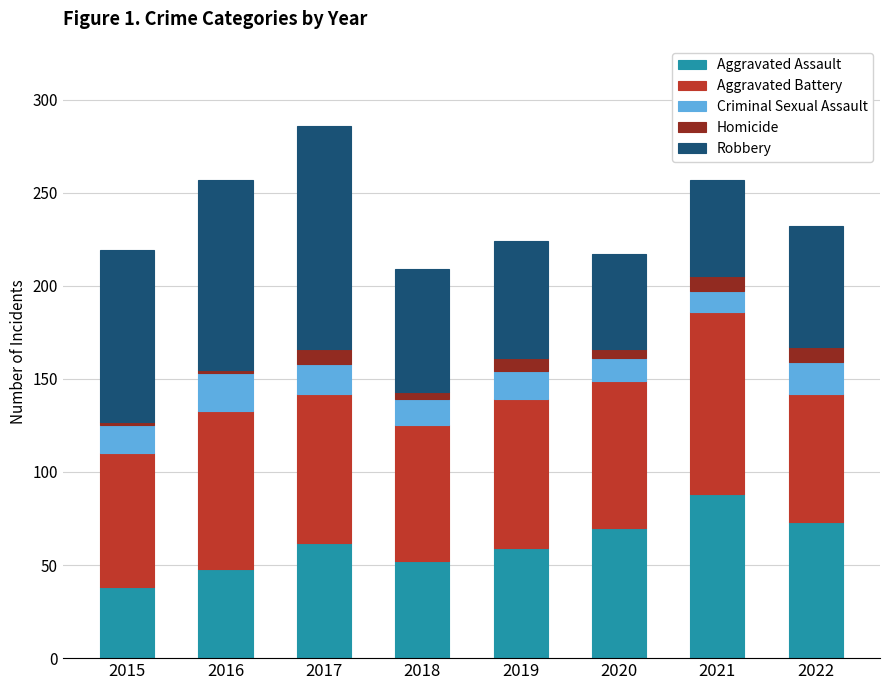

What is the difference between the second highest and minimum values in the Aggravated Assault series?

35